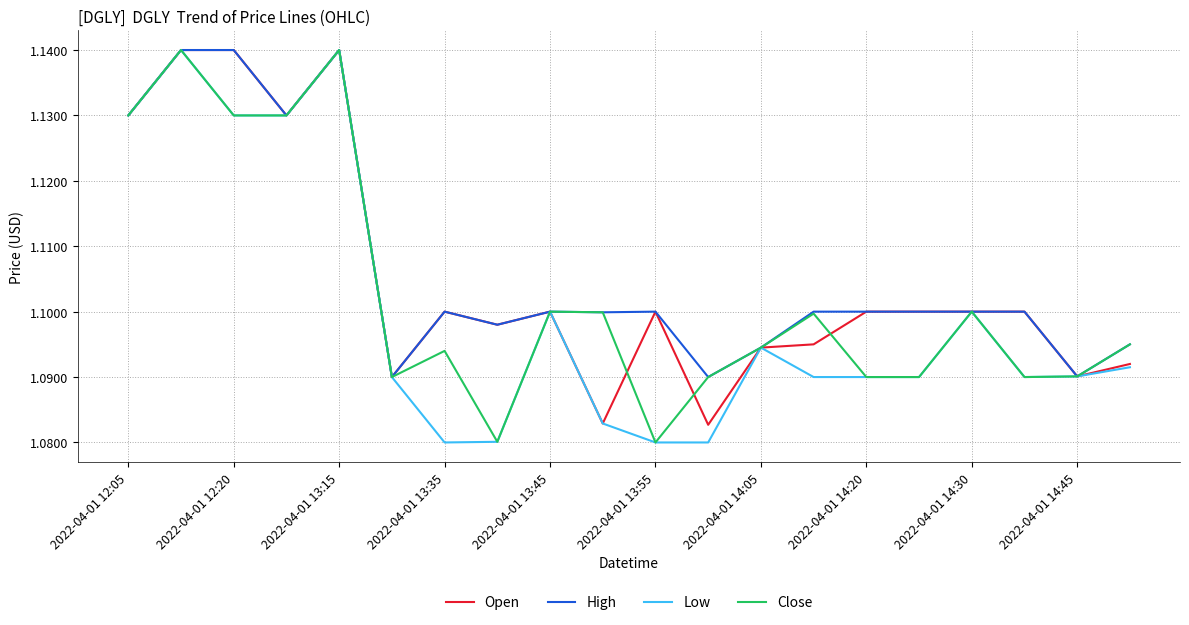

Rank the series by their average value, from lowest to highest.

Low, Close, Open, High